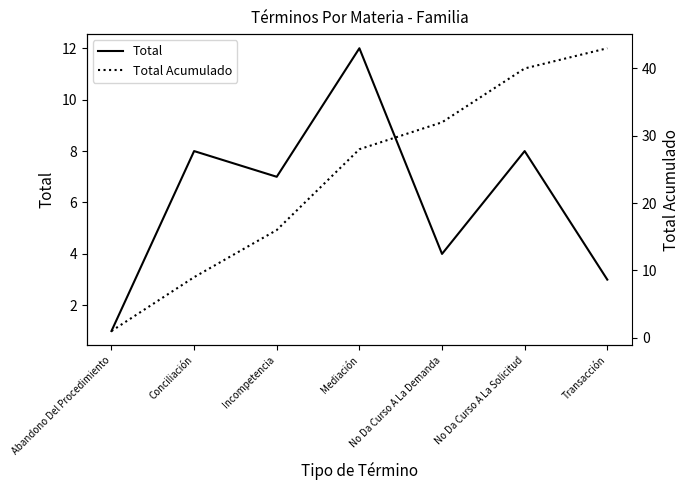

Reading right to left, list all the values displayed in this chart.

Total: Transacción=3	No Da Curso A La Solicitud=8	No Da Curso A La Demanda=4	Mediación=12	Incompetencia=7	Conciliación=8	Abandono Del Procedimiento=1
Total Acumulado: Transacción=43	No Da Curso A La Solicitud=40	No Da Curso A La Demanda=32	Mediación=28	Incompetencia=16	Conciliación=9	Abandono Del Procedimiento=1